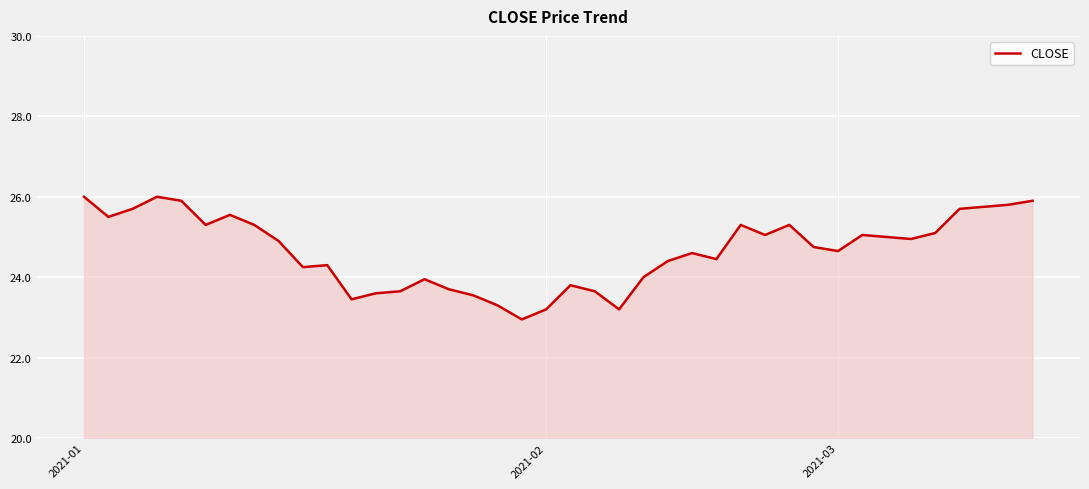

Count the number of data series in this chart.

1